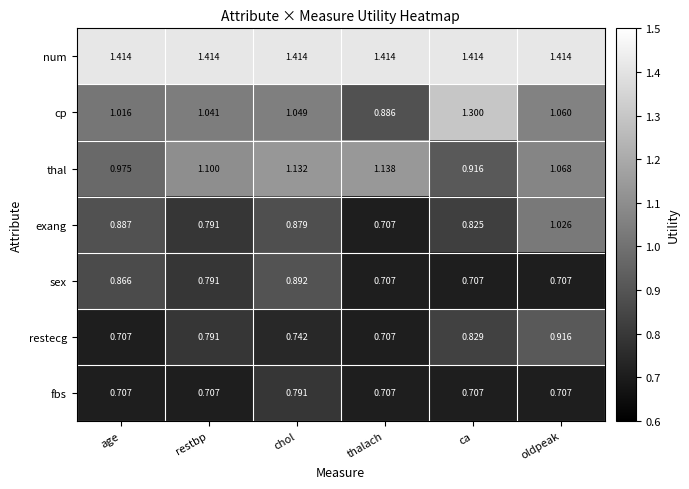

Which series has the largest range (max minus min)?

cp